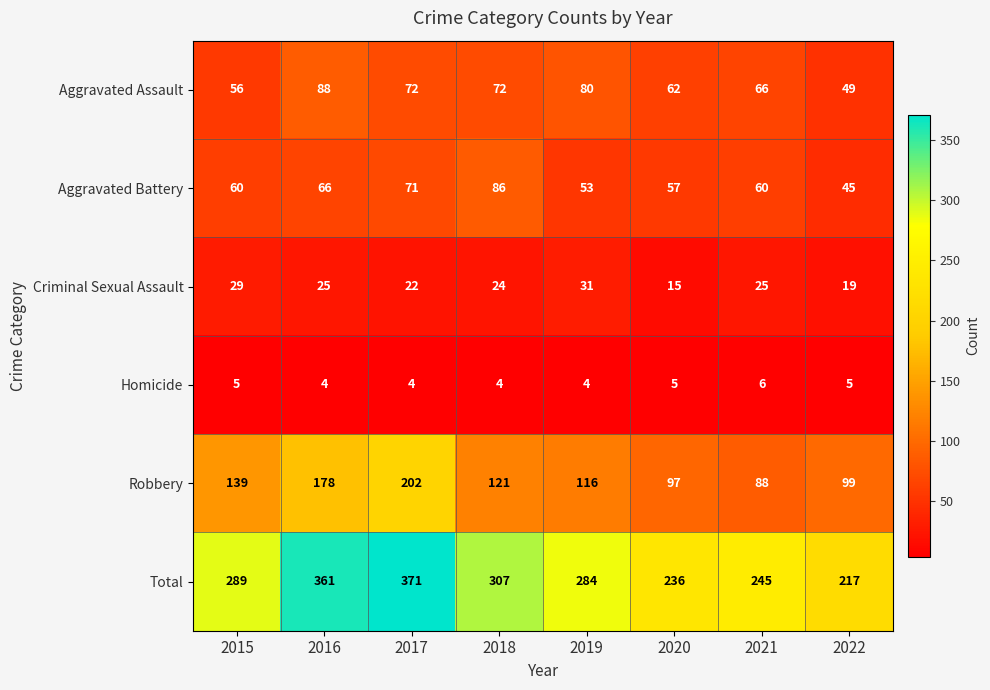

What is the difference between the Criminal Sexual Assault values at 2020 and 2019?

16